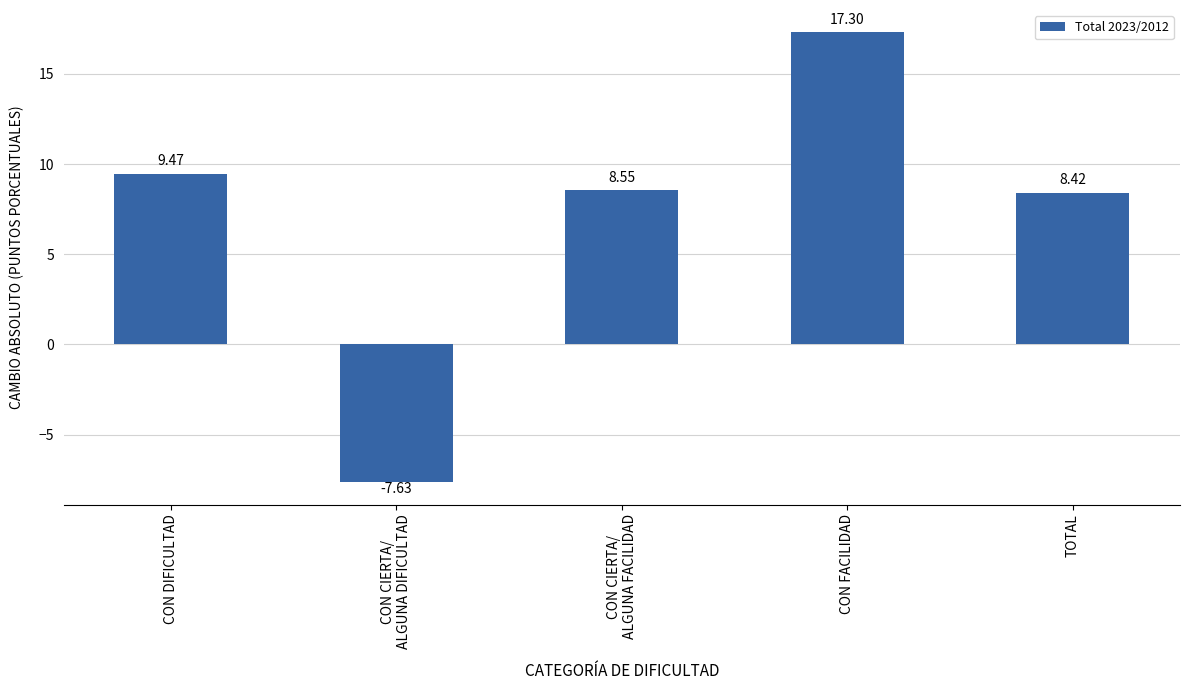

Rank the categories by value from lowest to highest.

CON CIERTA/
ALGUNA DIFICULTAD, TOTAL, CON CIERTA/
ALGUNA FACILIDAD, CON DIFICULTAD, CON FACILIDAD